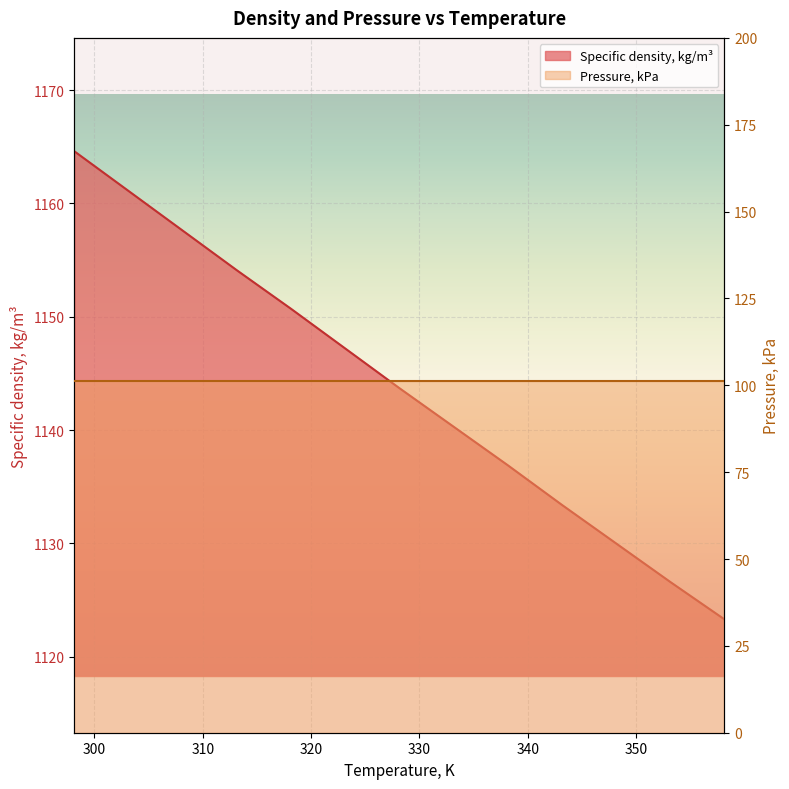

Between 298.15 and 313.15, which is larger?

298.15